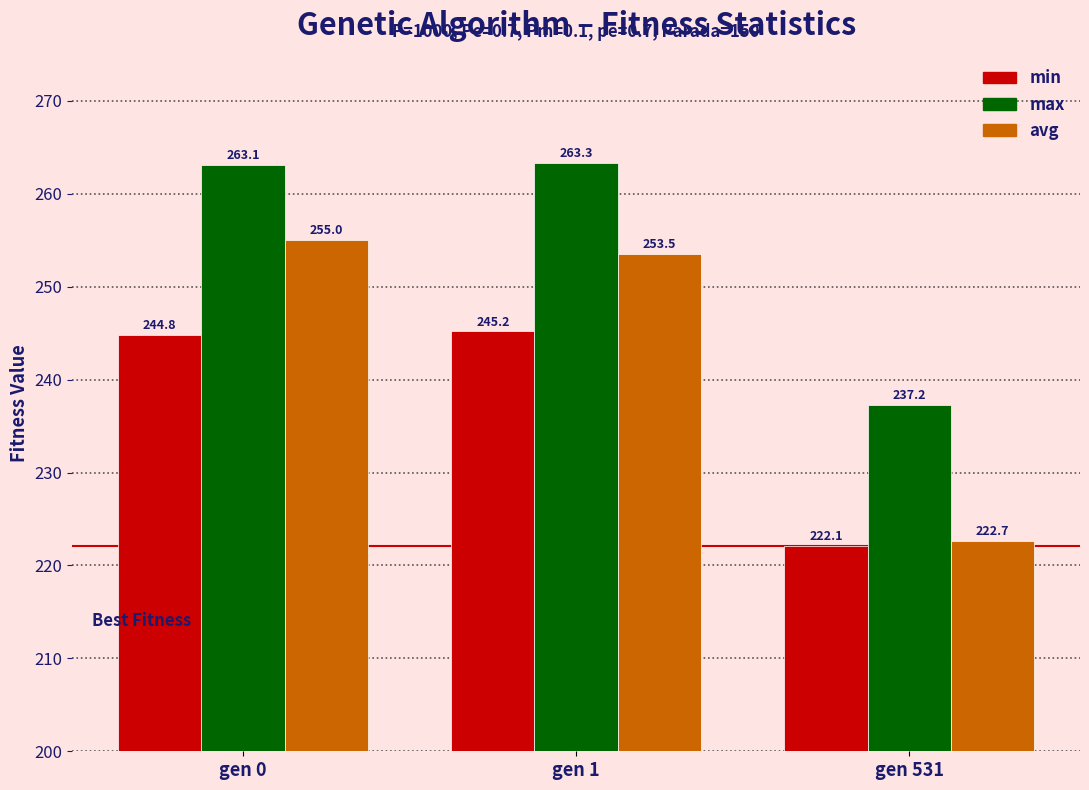

What is the difference between the highest and lowest values at gen 1?

18.1